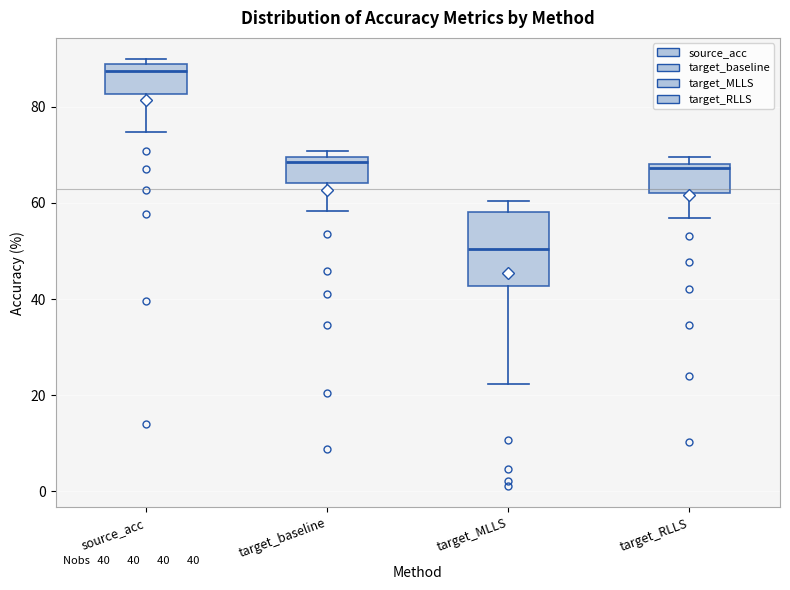

Comparing the boxes themselves (not the whiskers), which one is the tallest?

target_MLLS